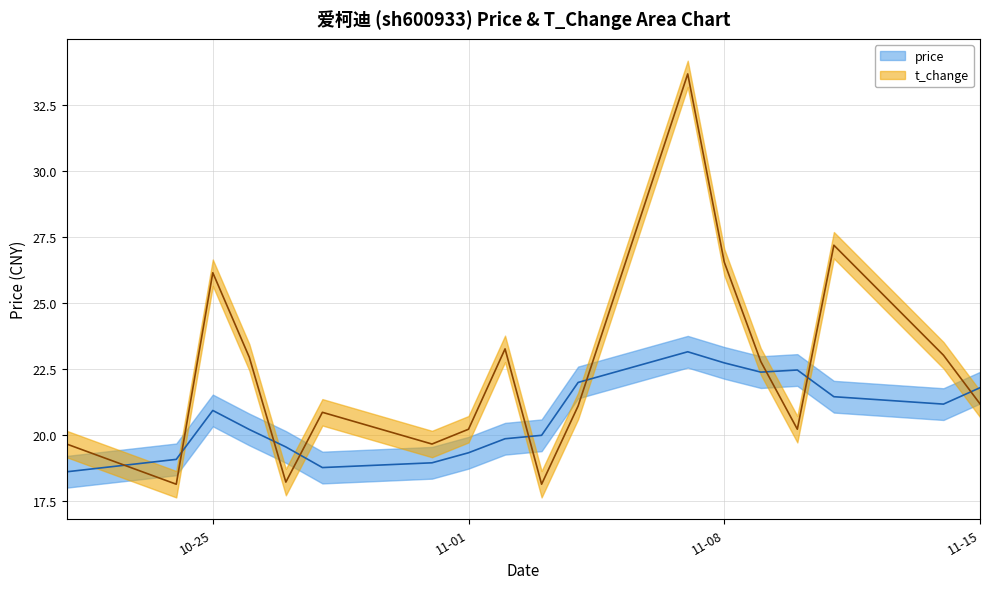

True or false: price has more than 2 interior local peaks.

True